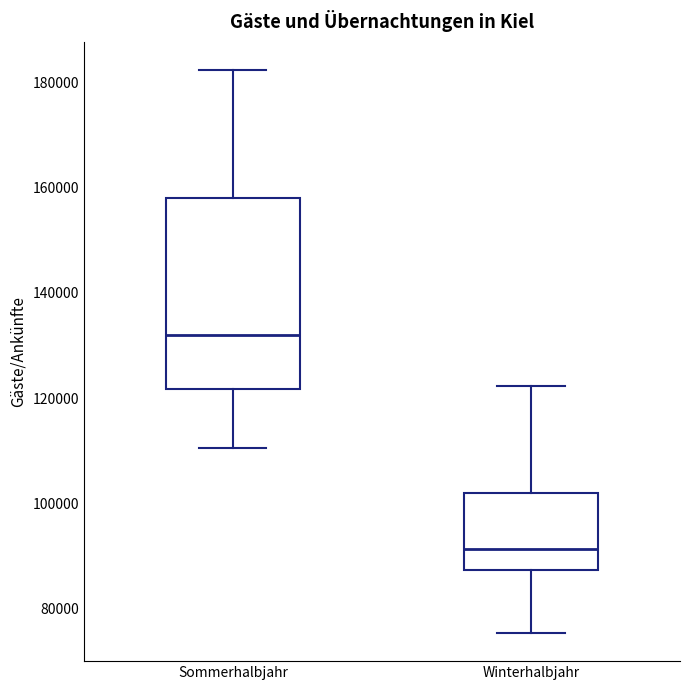

Which box has the highest median line?

Sommerhalbjahr